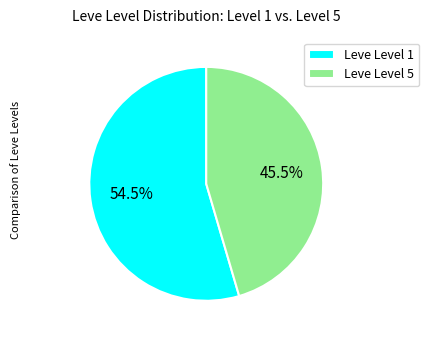

What is the total percentage of Leve Level 1 and Leve Level 5?

100.0%